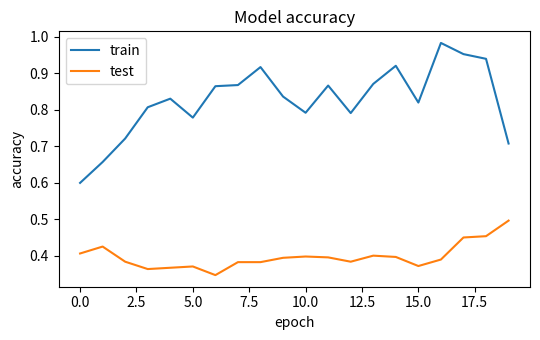

True or false: train and test intersect in this chart.

False